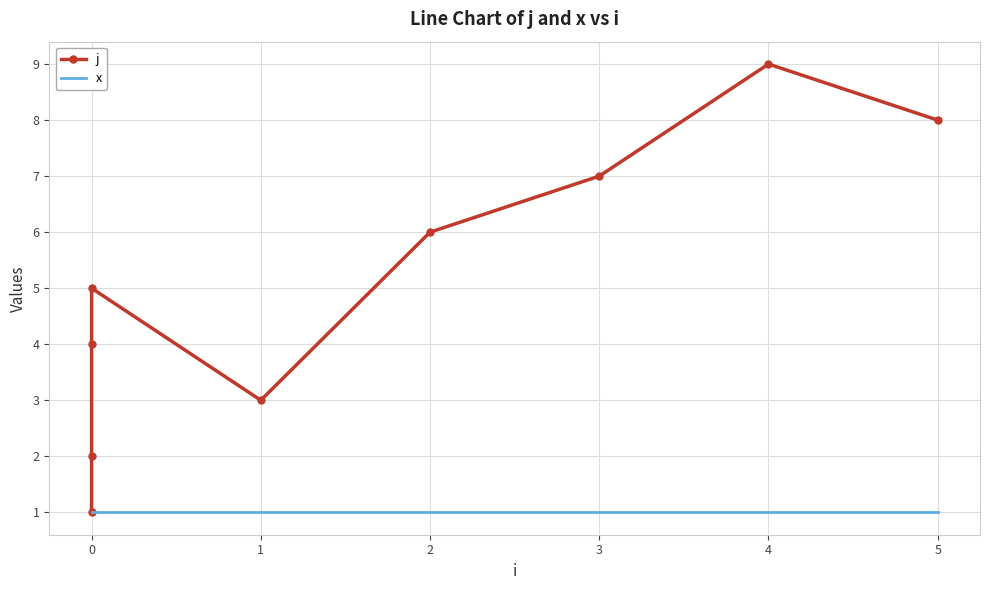

What are all the series names shown in the legend?

j, x